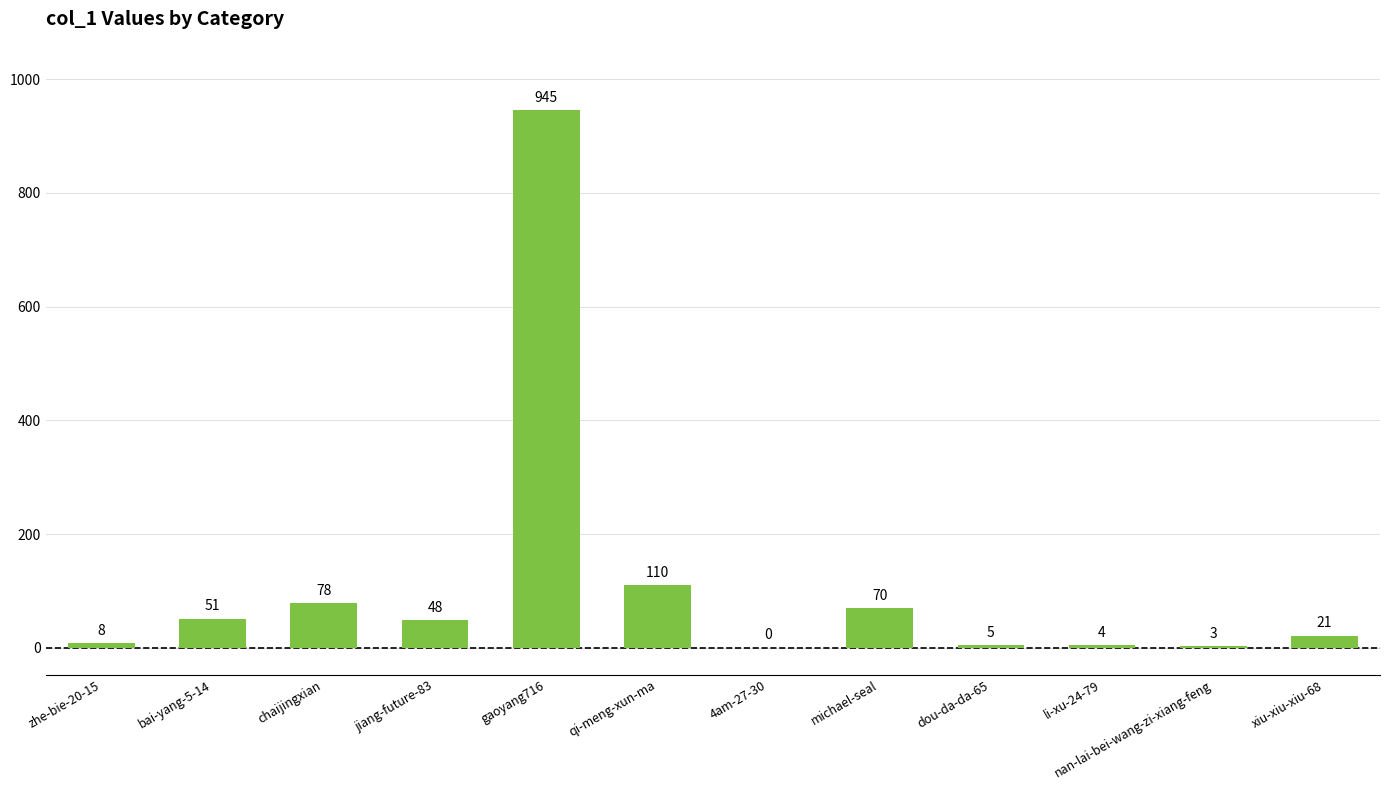

Between bai-yang-5-14 and qi-meng-xun-ma, which is larger?

qi-meng-xun-ma